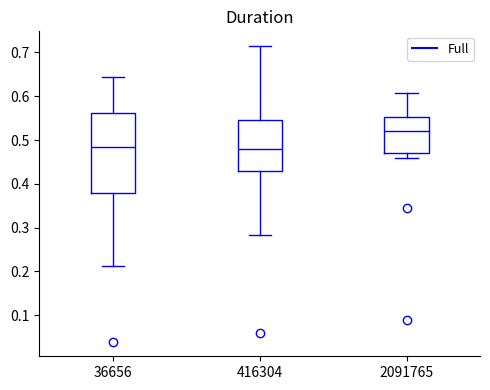

Which box is the tallest, from its lower edge to its upper edge?

36656